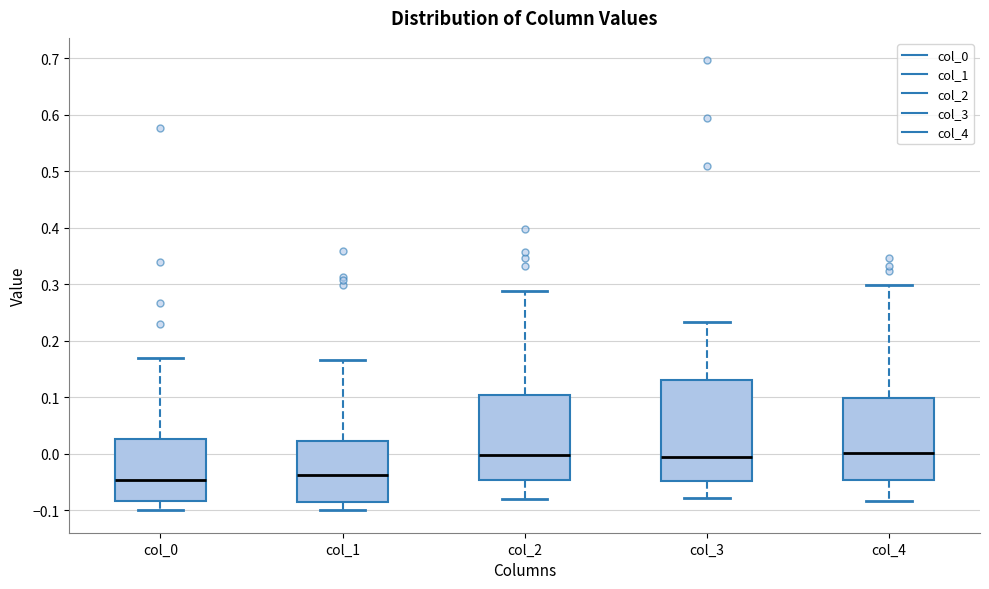

Where does the lower whisker of the box for col_0 end on the y-axis? The values are not printed on the chart, so give them approximately, as read against the axis.

-0.10